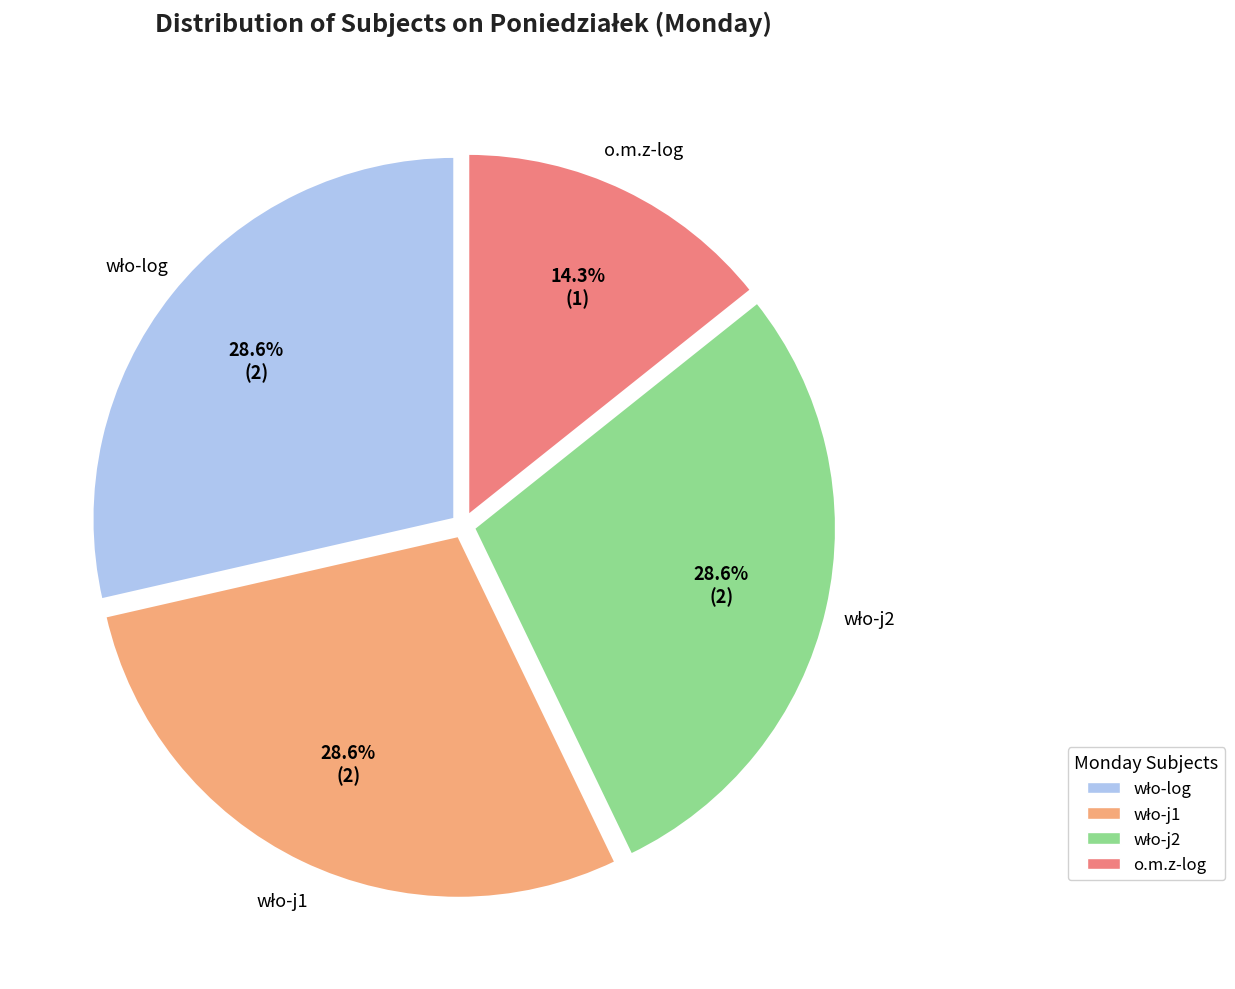

Is there any slice that represents more than half of the pie?

No